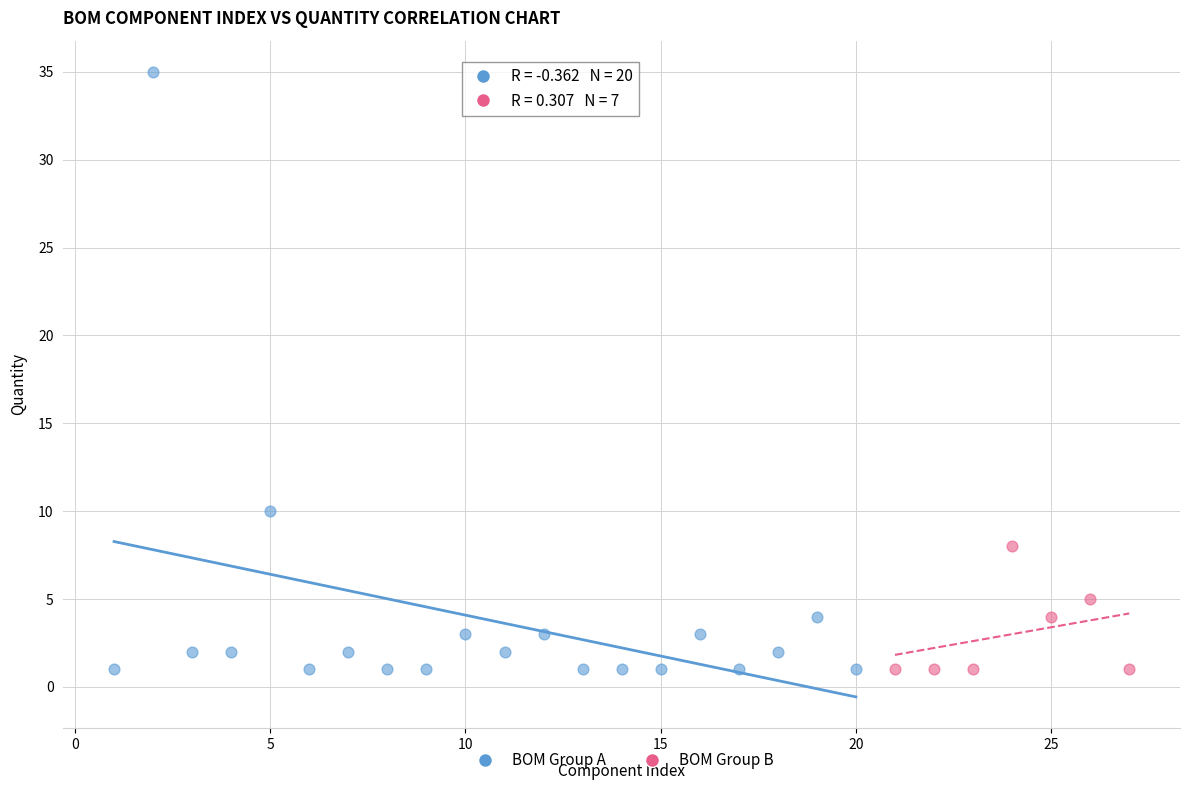

Which series reaches the maximum Y coordinate?

BOM Group A